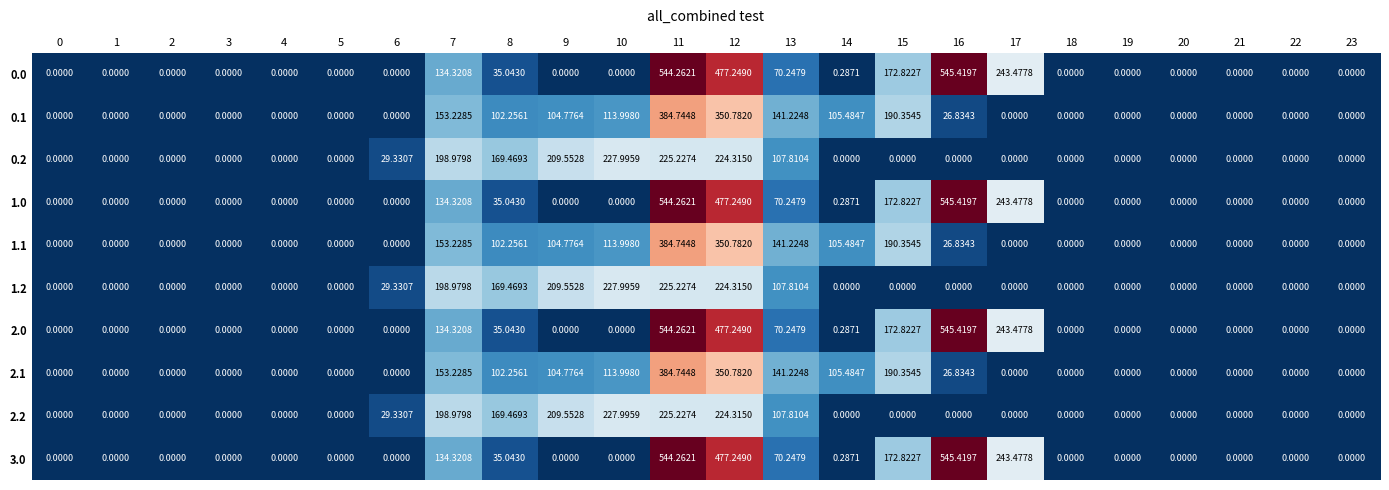

What is the spread (max minus min) of values at 15?

190.4